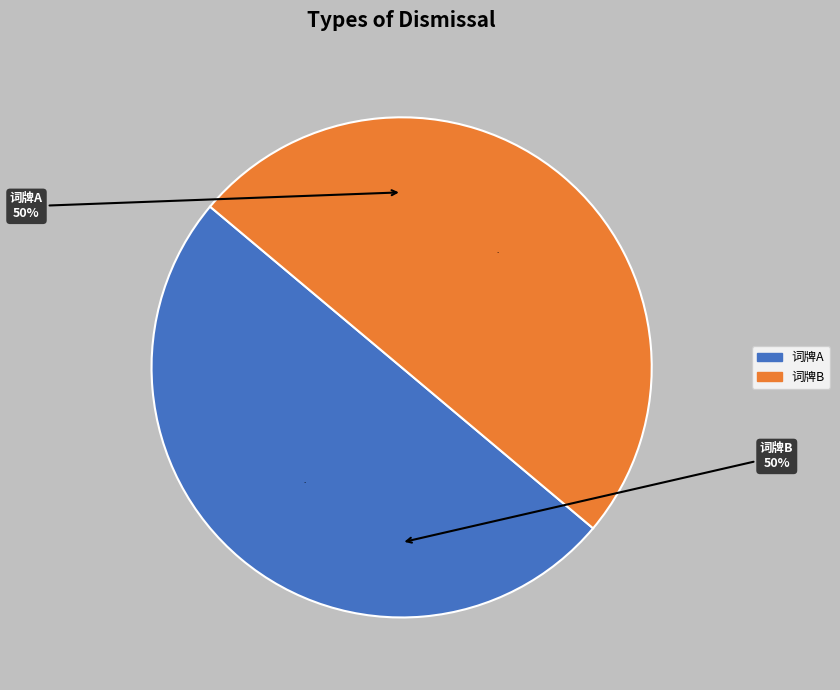

The 扫花游  早秋同云臣诣竹枝庵访寒松上人，时上人将往龙眠，用片玉词韵留赠，兼志别怀 slice represents 63% of the pie. True or false?

False